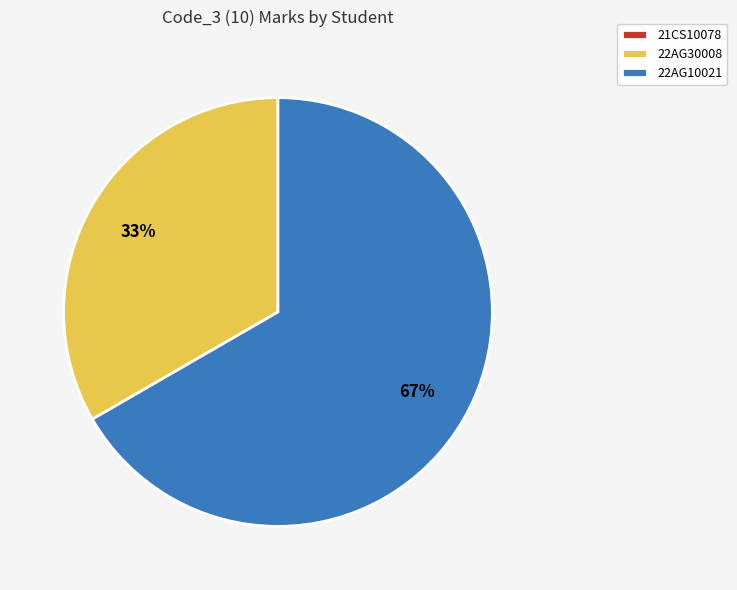

Between 22AG30008 and 22AG10021, which is larger?

22AG10021